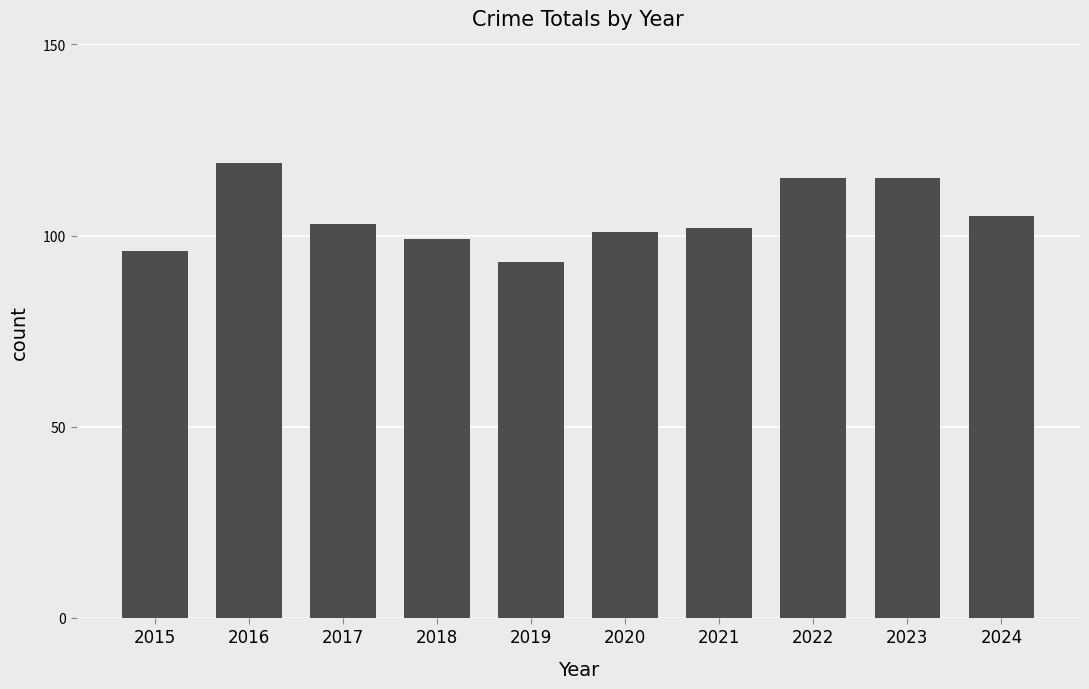

What is the smallest value displayed?

93